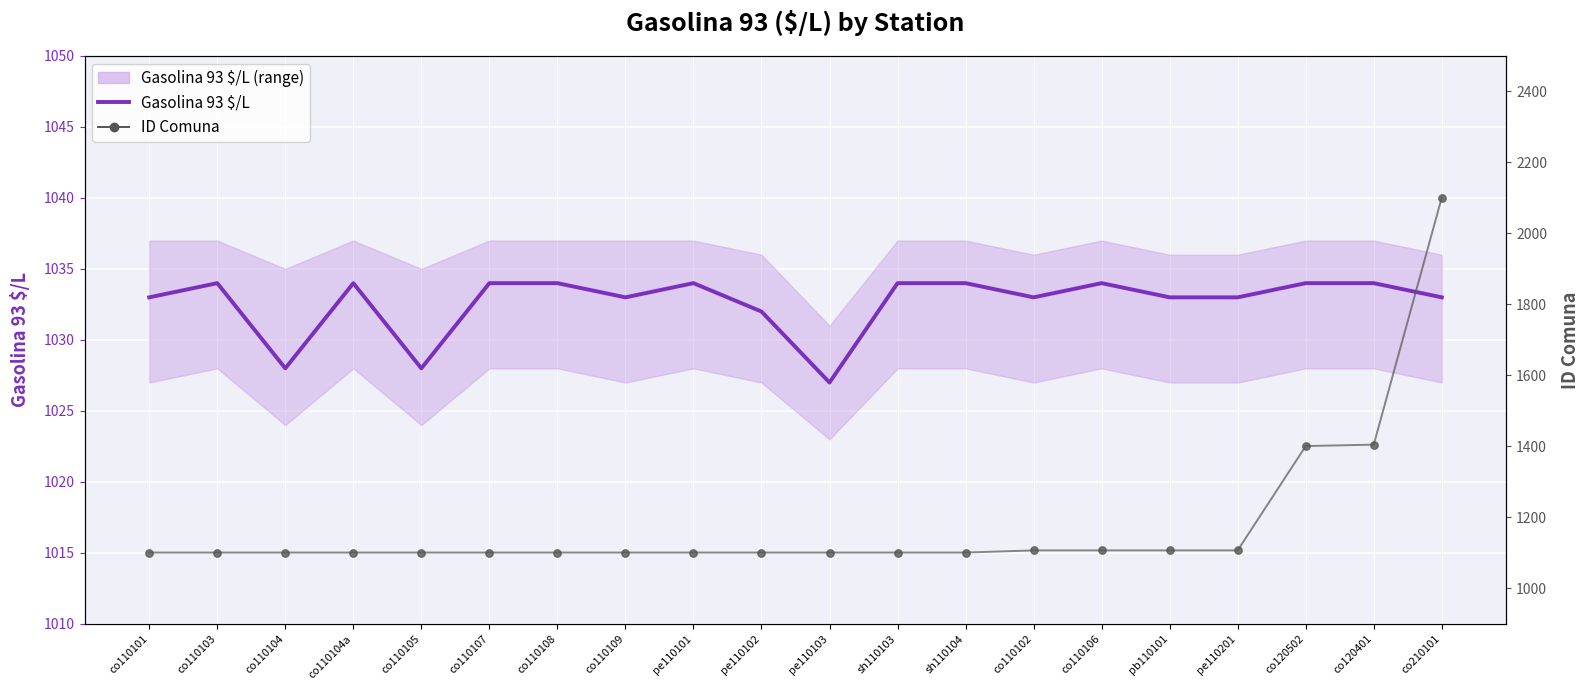

Which series reaches the maximum Y coordinate?

ID Comuna